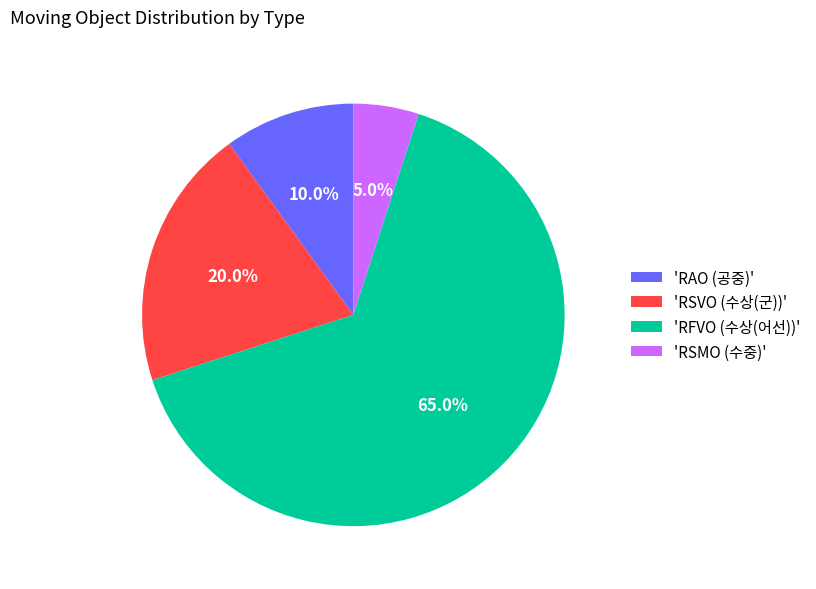

Between 'RFVO (수상(어선))' and 'RSMO (수중)', which is larger?

'RFVO (수상(어선))'